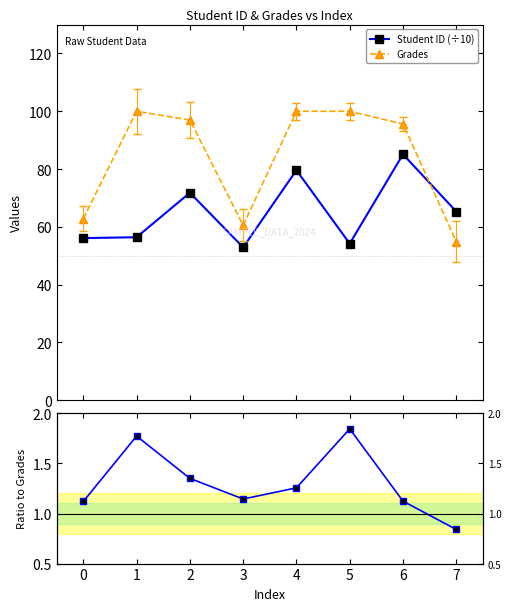

Does the chart have visible grid lines?

No